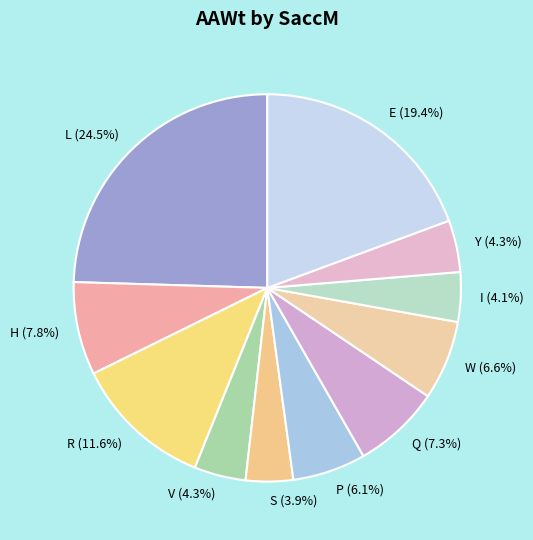

Does Q represent more than half of the total?

No